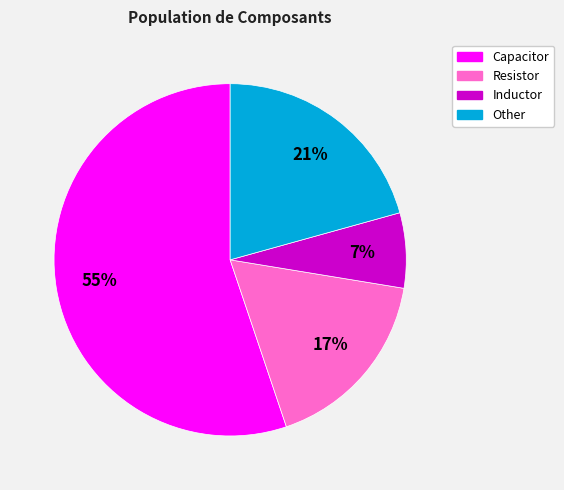

Count the number of slices in the pie.

4